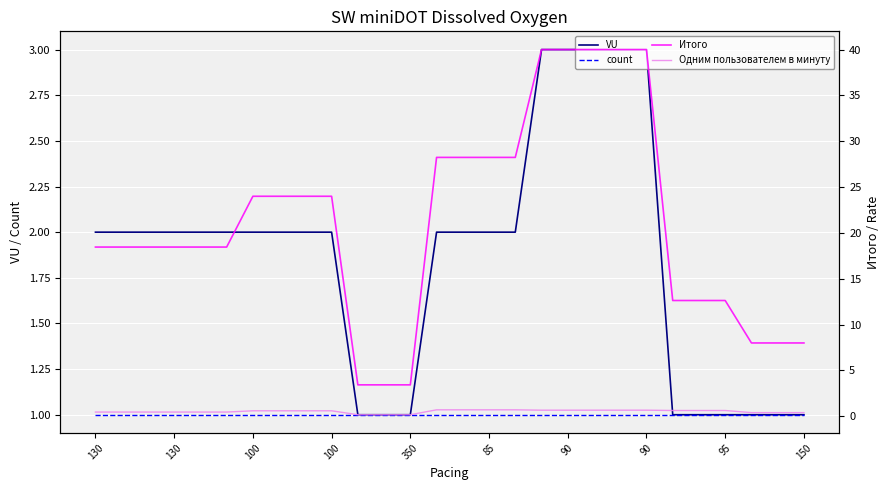

What is the greatest value displayed?

40.0